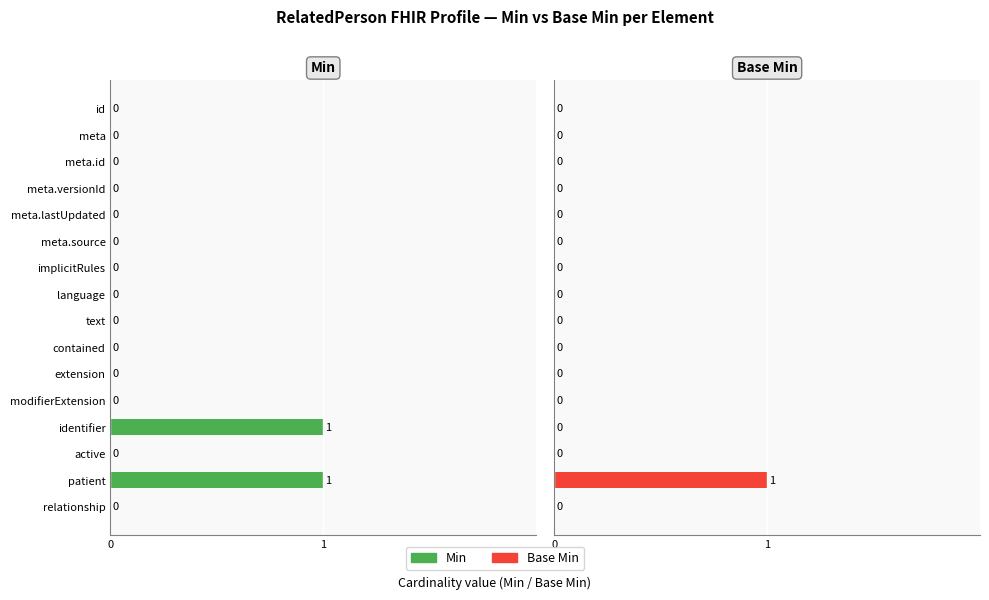

How many values in Base Min are above zero?

1